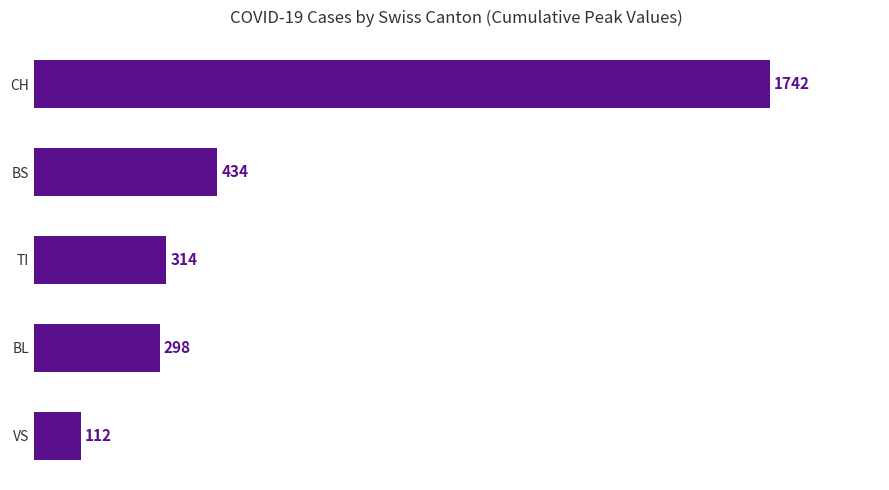

Reading top to bottom, extract all data points from this chart.

1742	434	314	298	112